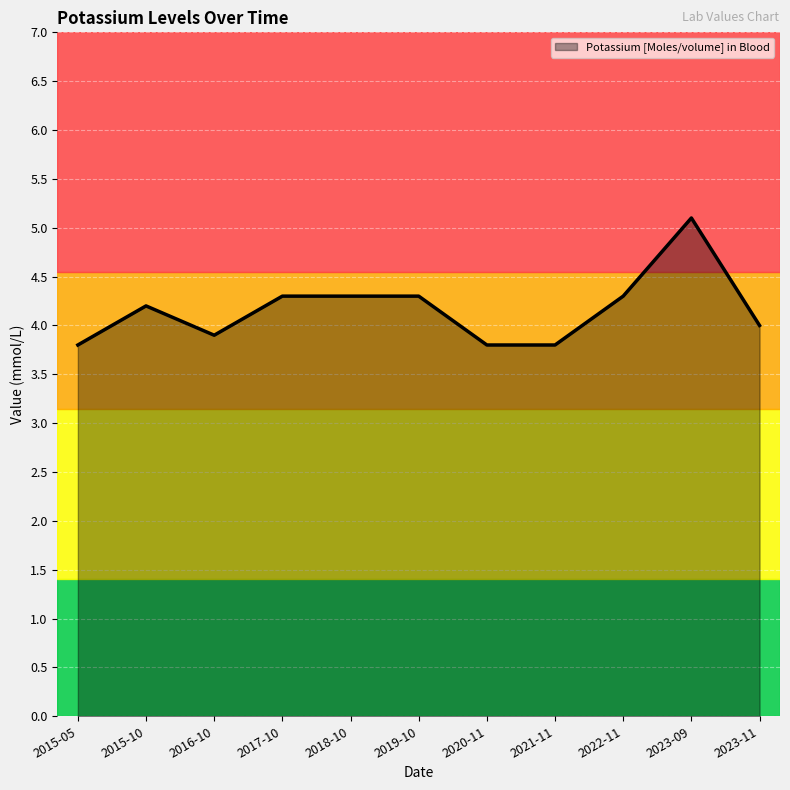

Is it true that the value at 2022-11 is 2.1?

False